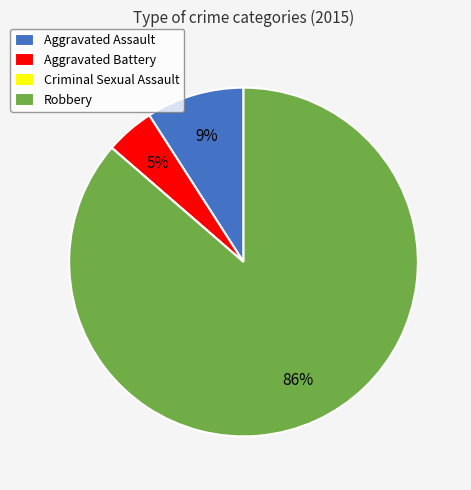

Does Robbery represent more than half of the total?

Yes